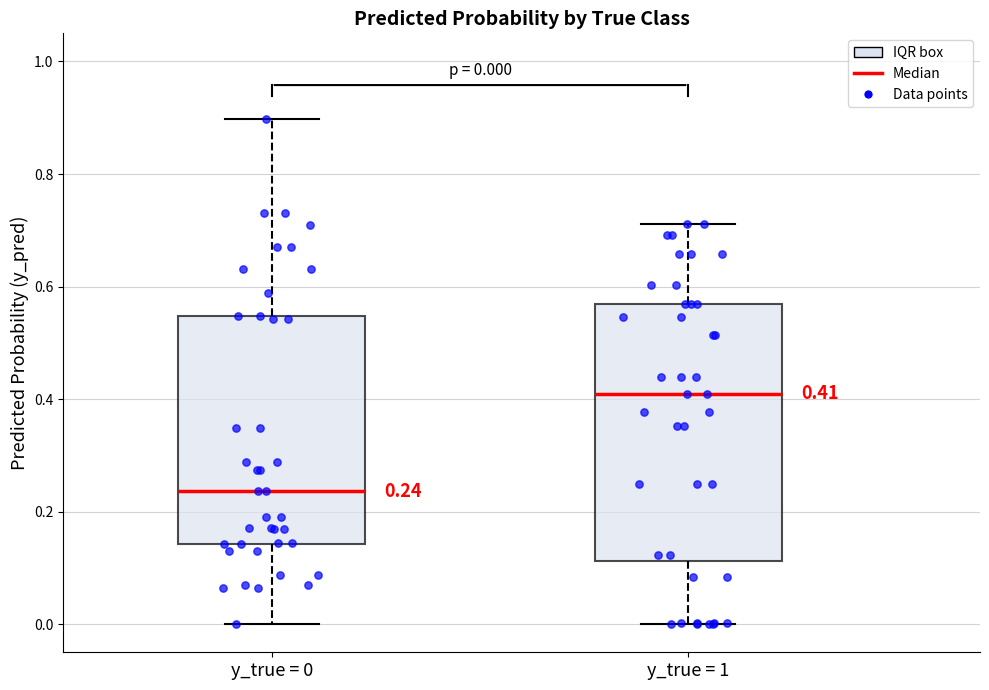

Which box is the tallest, from its lower edge to its upper edge?

y_true = 1